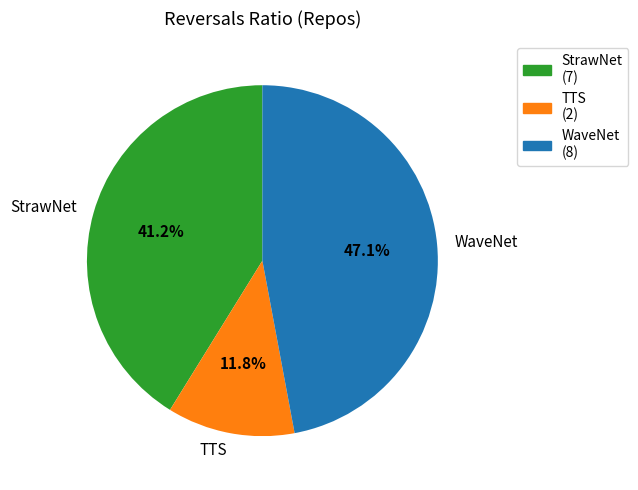

Is it true that TTS is 25% of the pie?

False